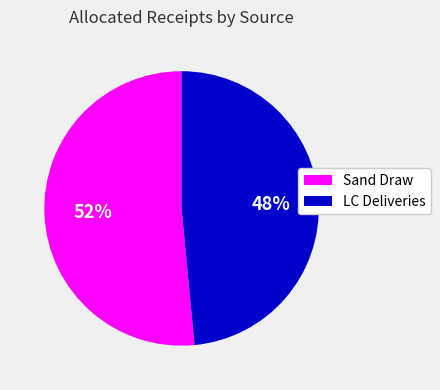

Is there a majority slice in this chart?

Yes